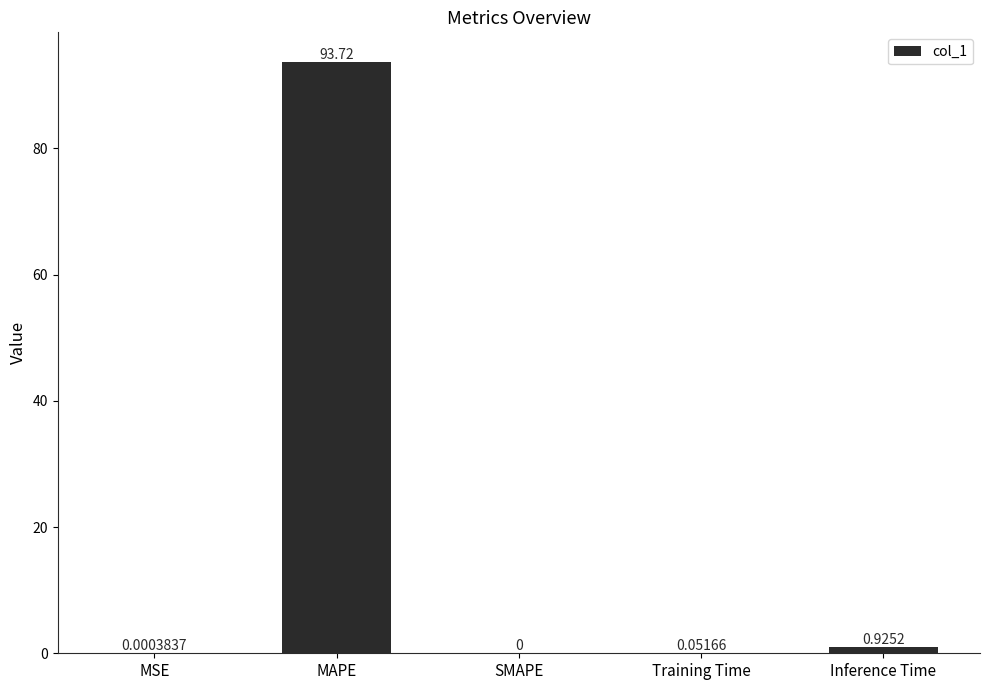

Which has a higher value, SMAPE or MAPE?

MAPE